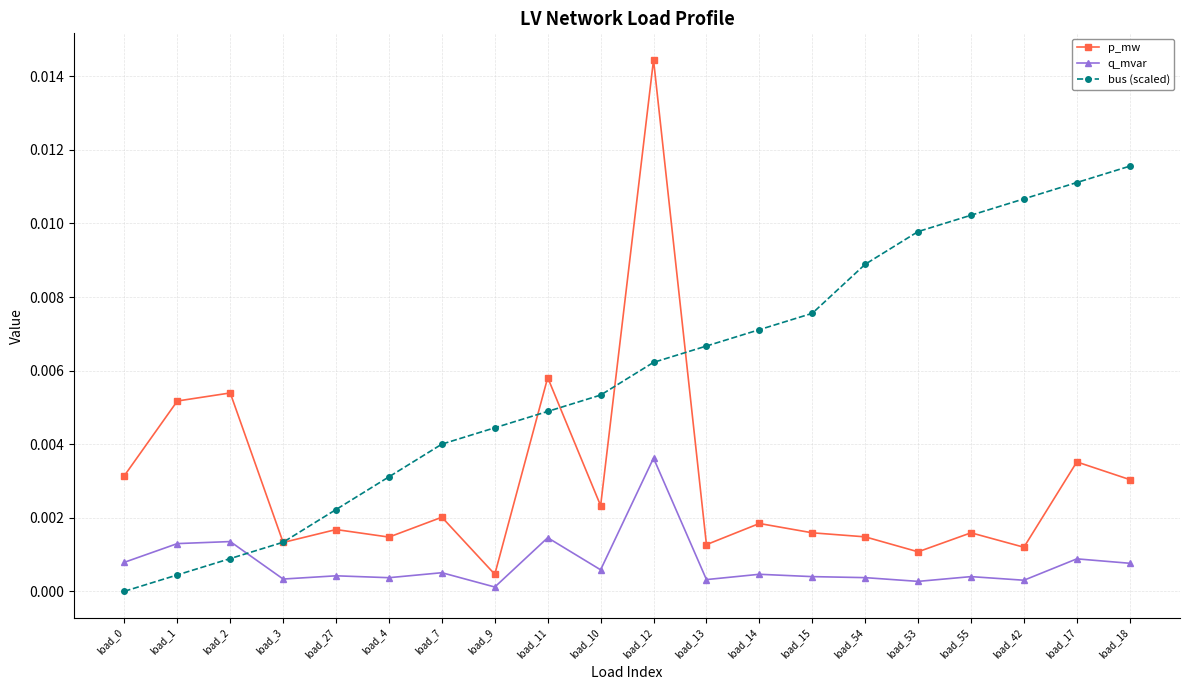

How many series are shown in this chart?

3